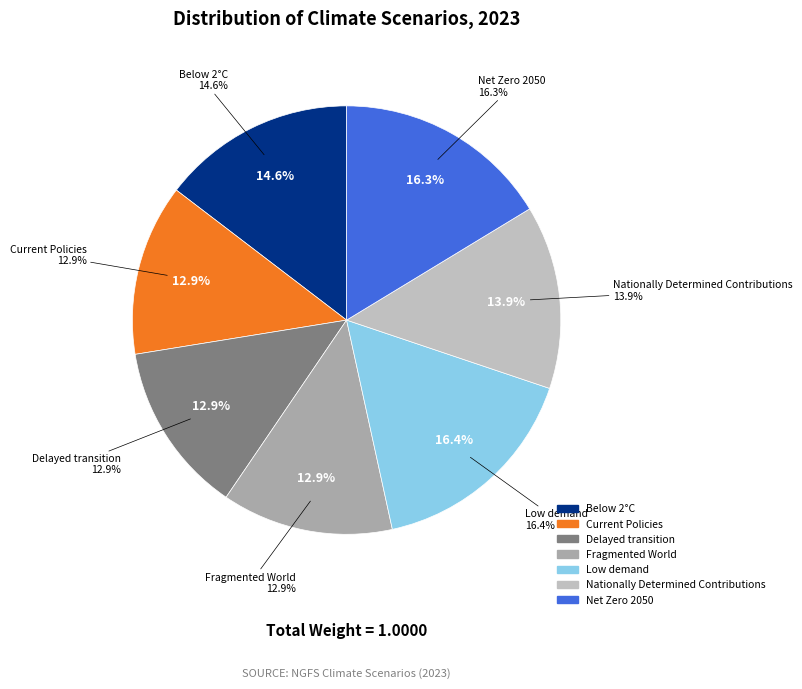

How many segments does this pie chart have?

7